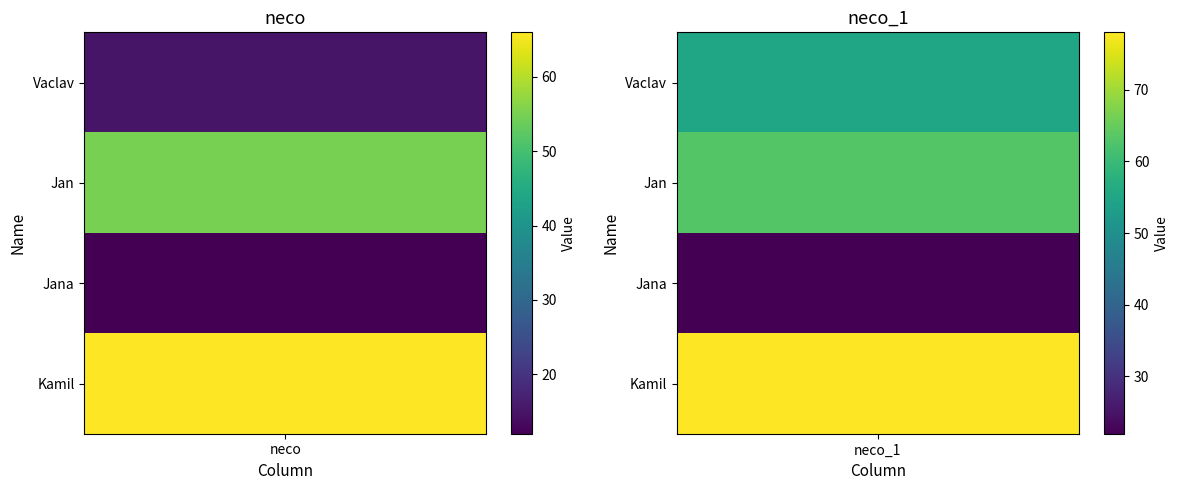

What is the total value across all series at 0?

148